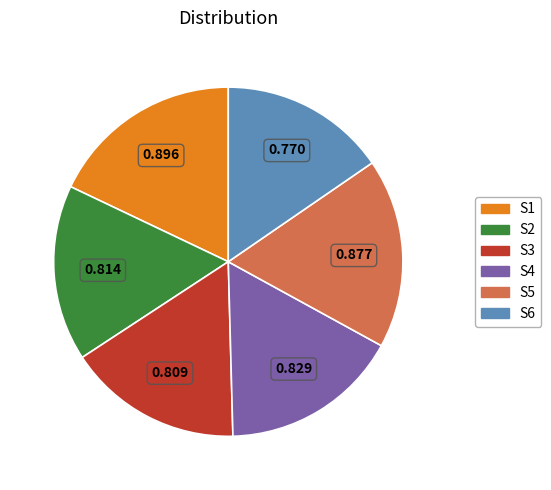

Is there any slice that represents more than half of the pie?

No